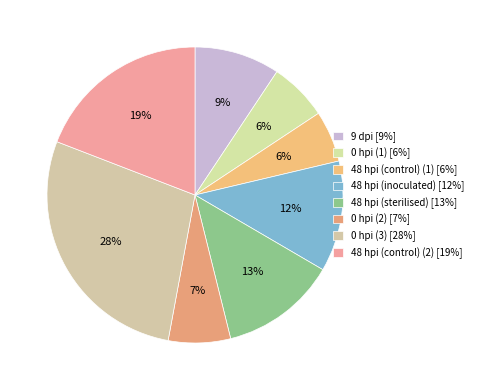

How many segments does this pie chart have?

8